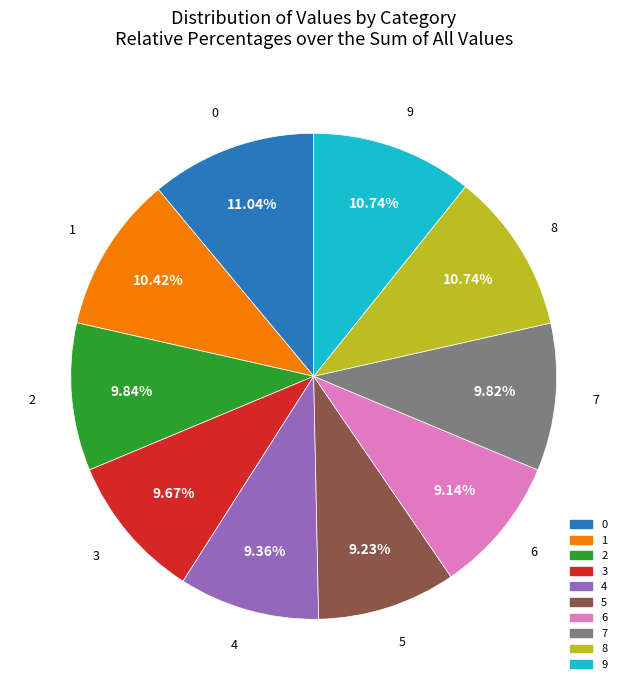

Combined, what portion of the pie is 6 and 9?

19.9%